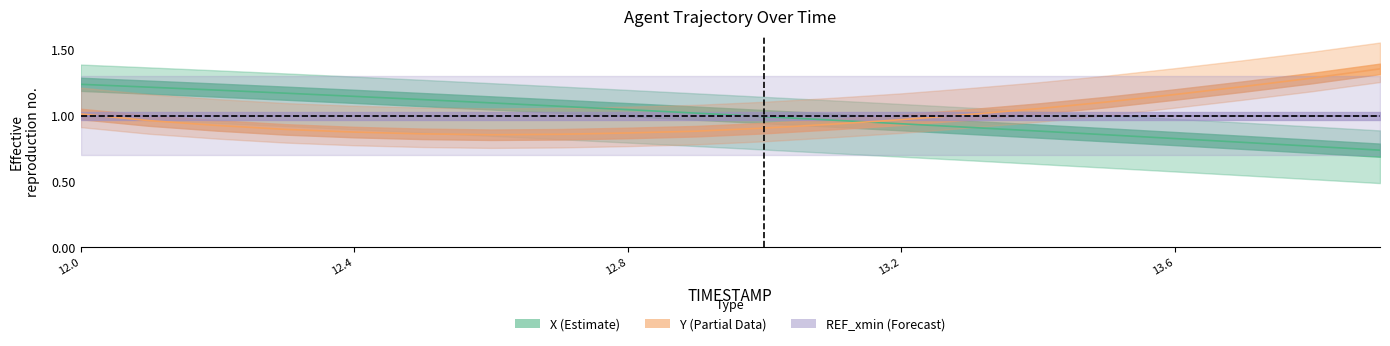

Which category has the highest value in the Y series?

13.9